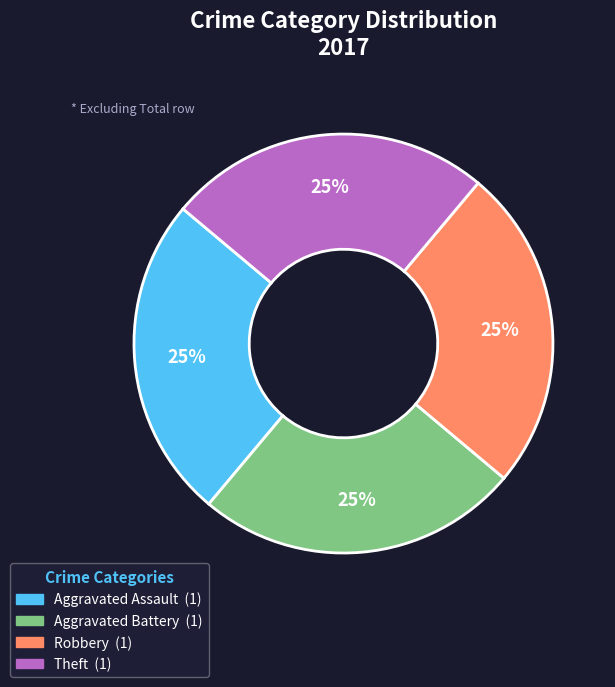

Is there any slice that represents more than half of the pie?

No